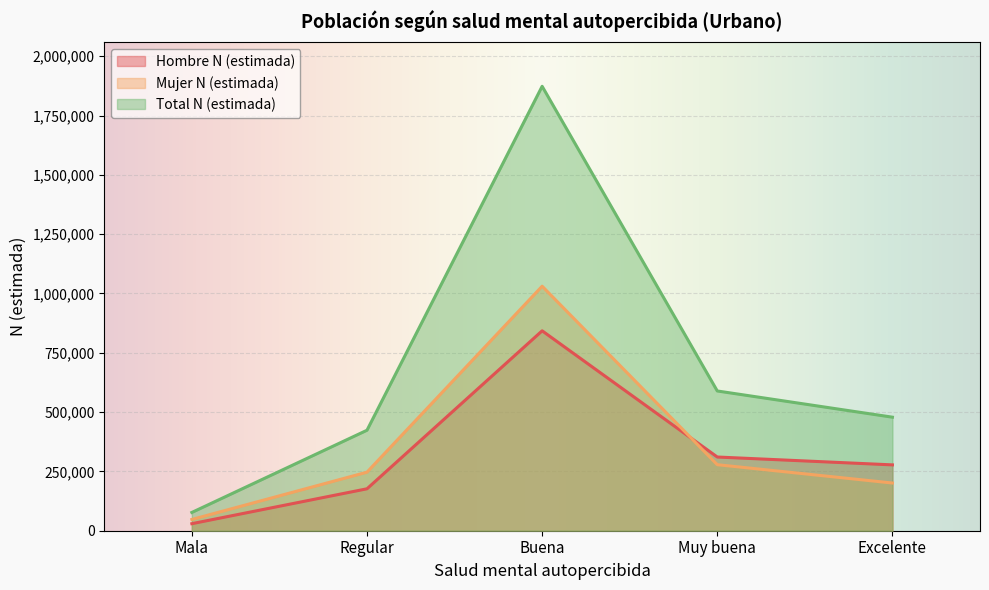

True or false: Mujer N (estimada) and Total N (estimada) intersect in this chart.

False